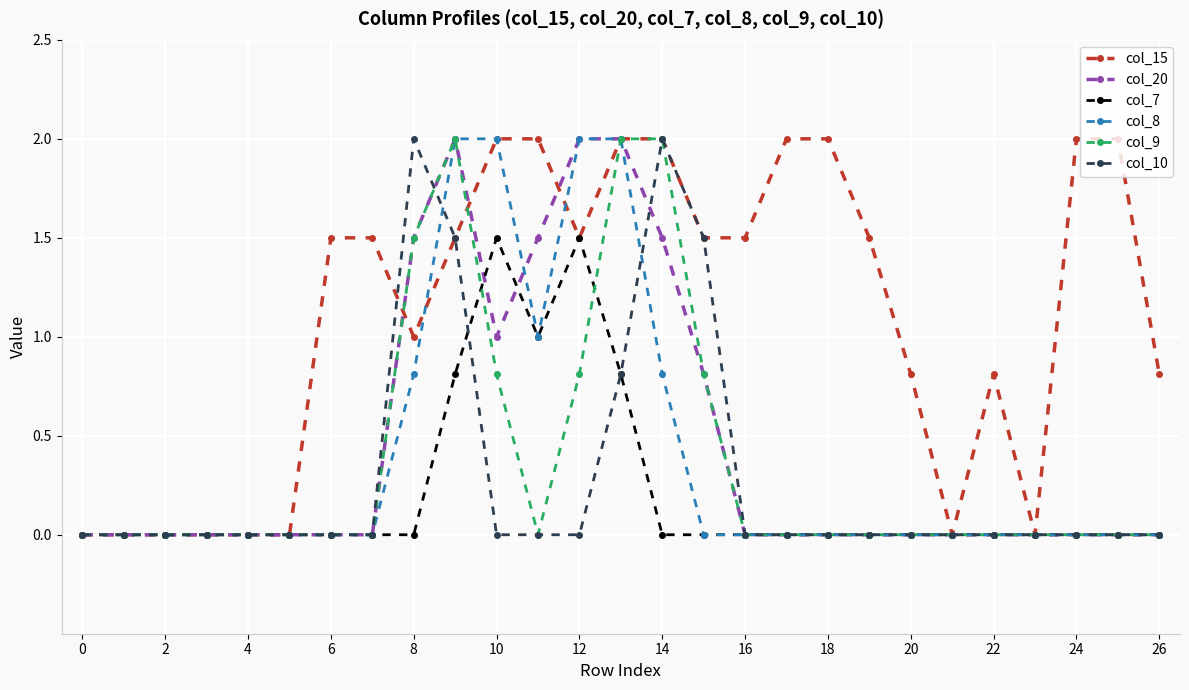

What is the maximum value for col_7?

1.5